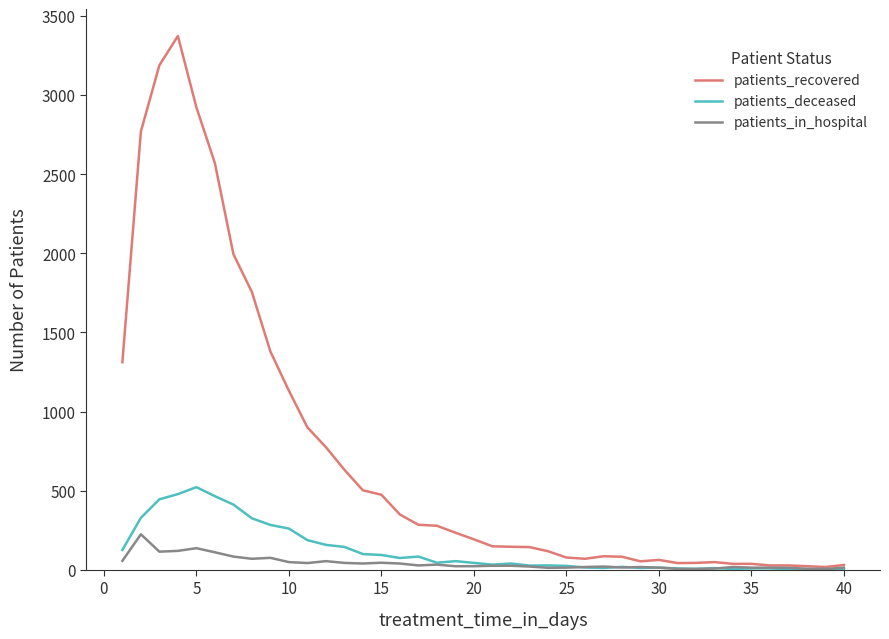

Rank the series by their maximum value, from highest to lowest.

patients_recovered, patients_deceased, patients_in_hospital